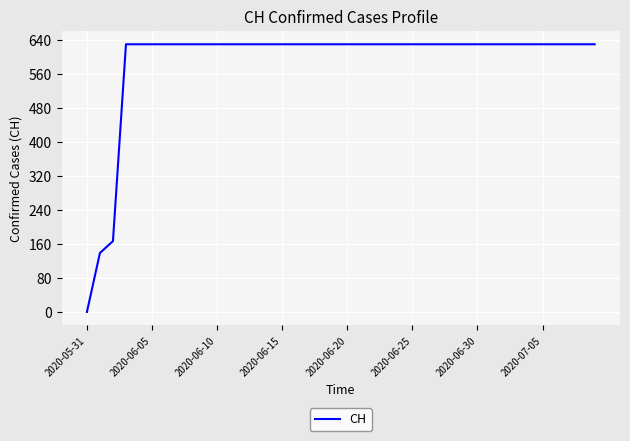

What is the maximum value shown in the chart?

631